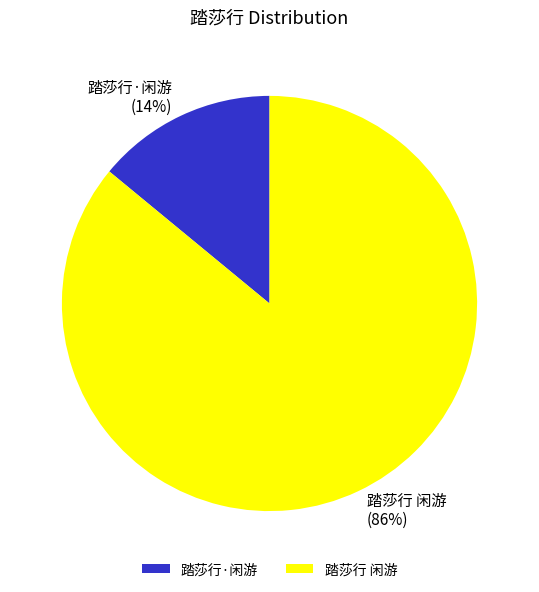

True or false: 踏莎行·闲游 accounts for 19% of the total.

False